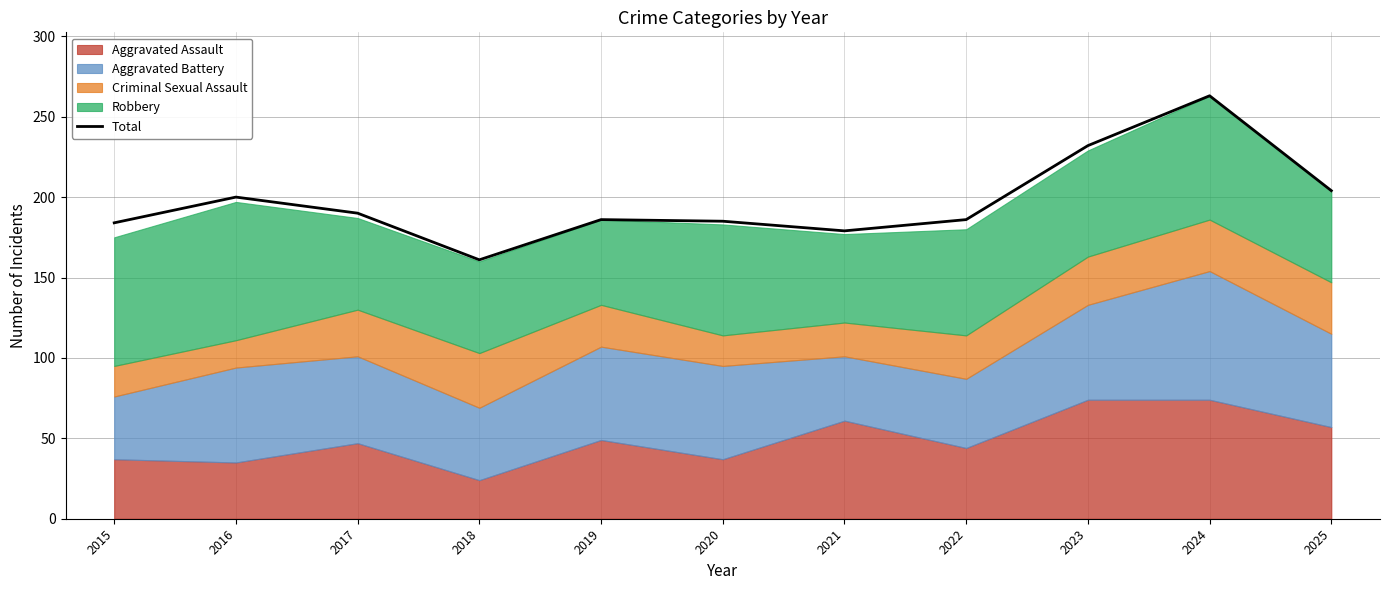

What is the ratio of the value at 2018 to the value at 2024?

0.6